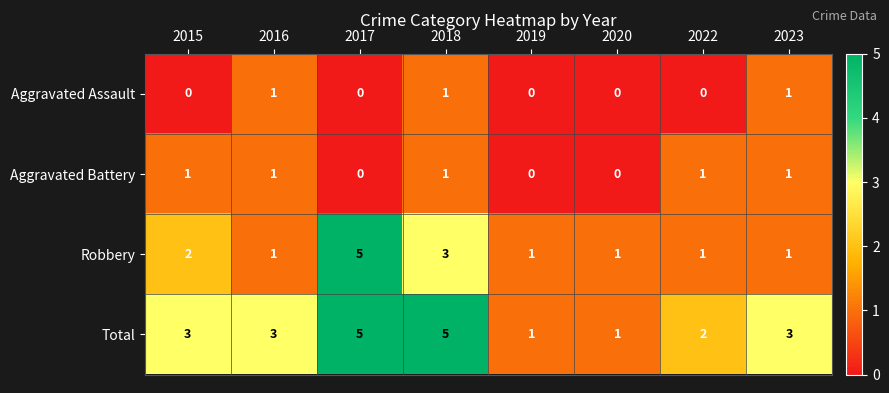

What is the greatest value displayed?

5